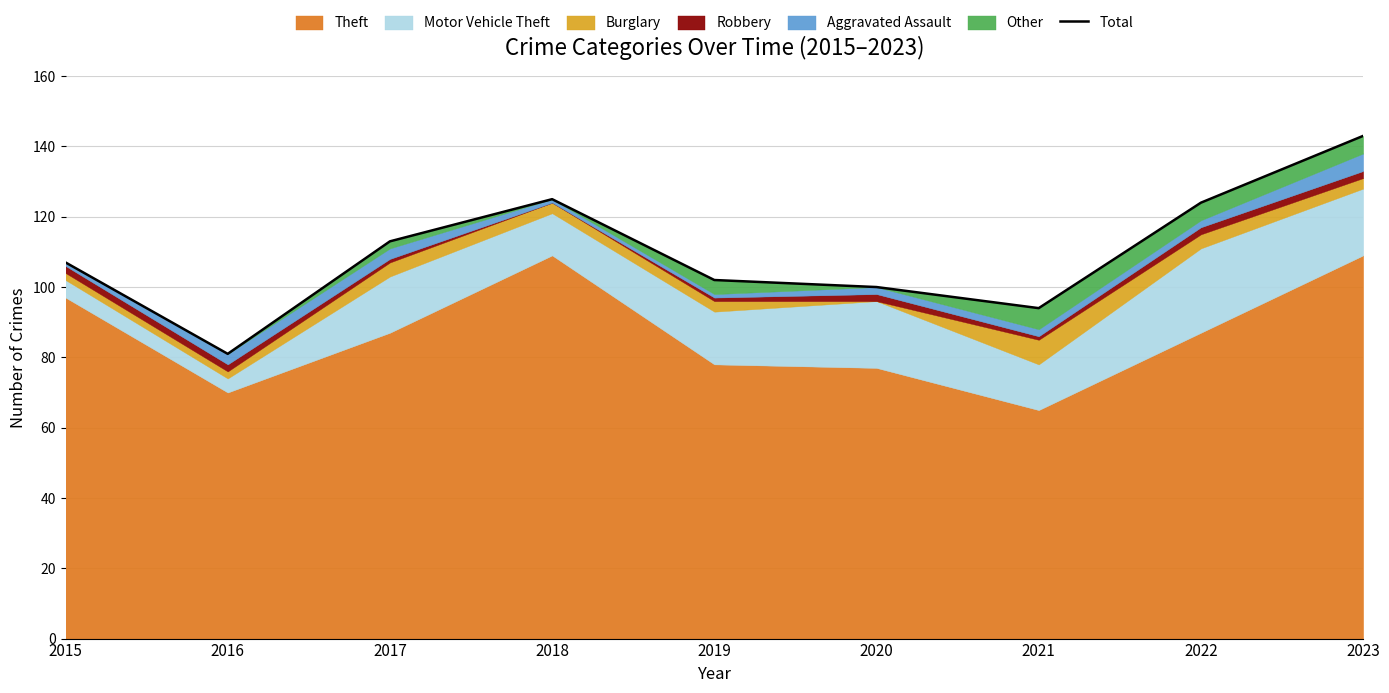

At which category does the chart reach its minimum across all series?

2016